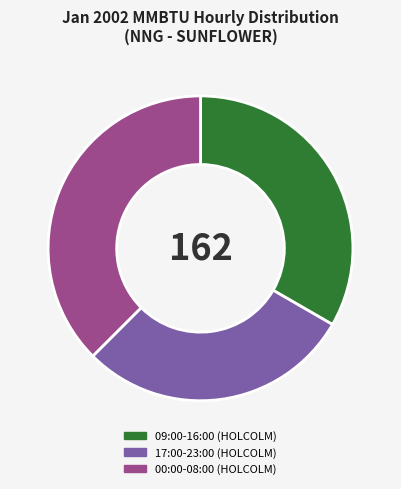

Which slice is the largest?

00:00-08:00 (HOLCOLM)